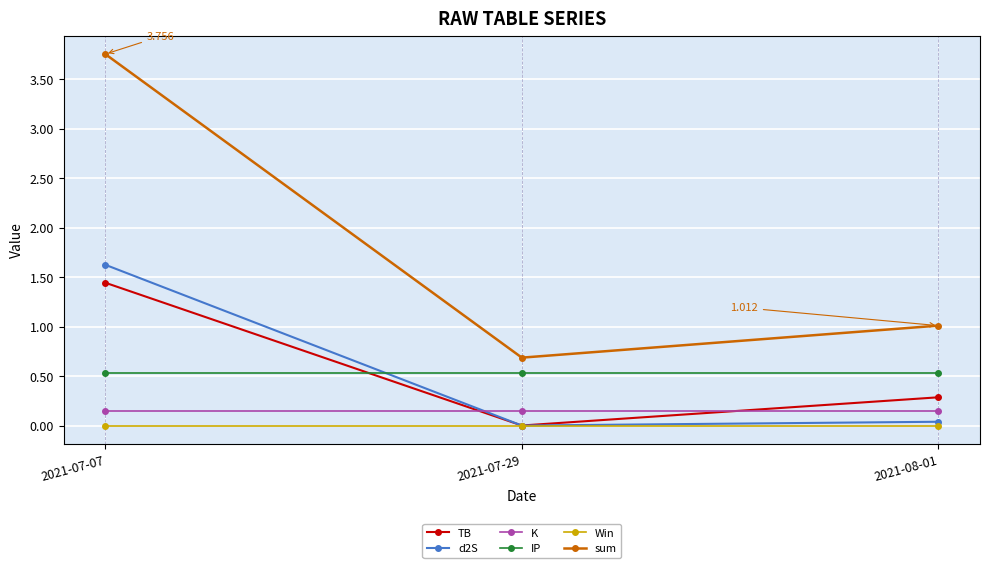

What is the average value of the d2S series?

0.6